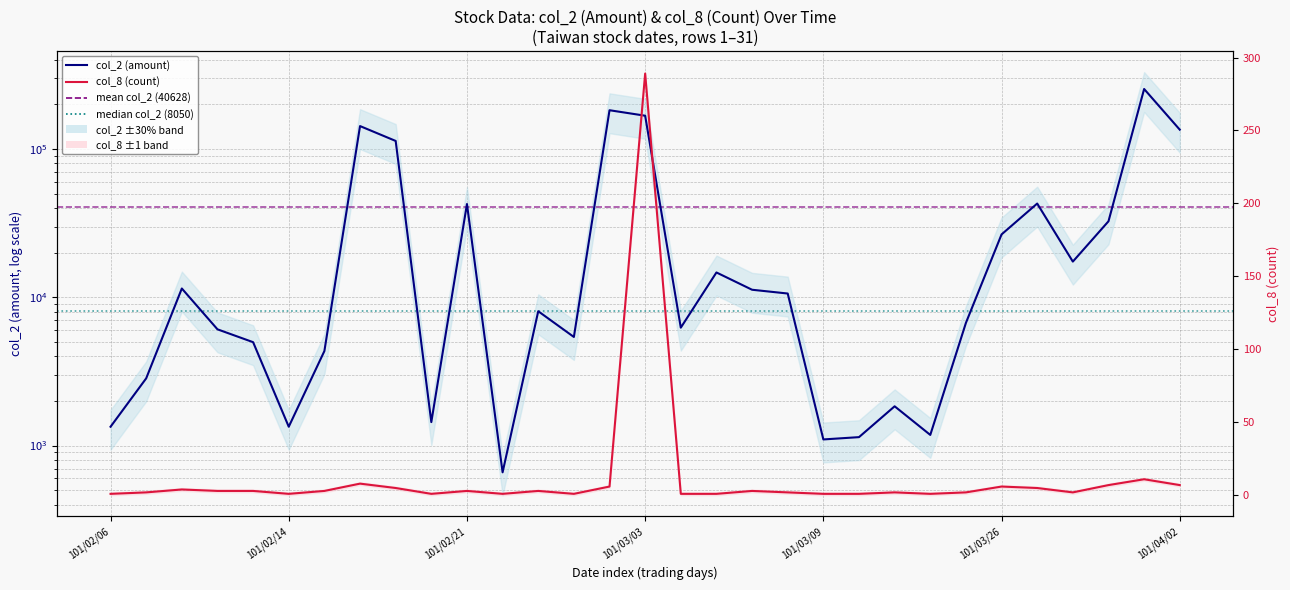

Is it true that col_8 (count) equals 14 at 101/02/16?

False